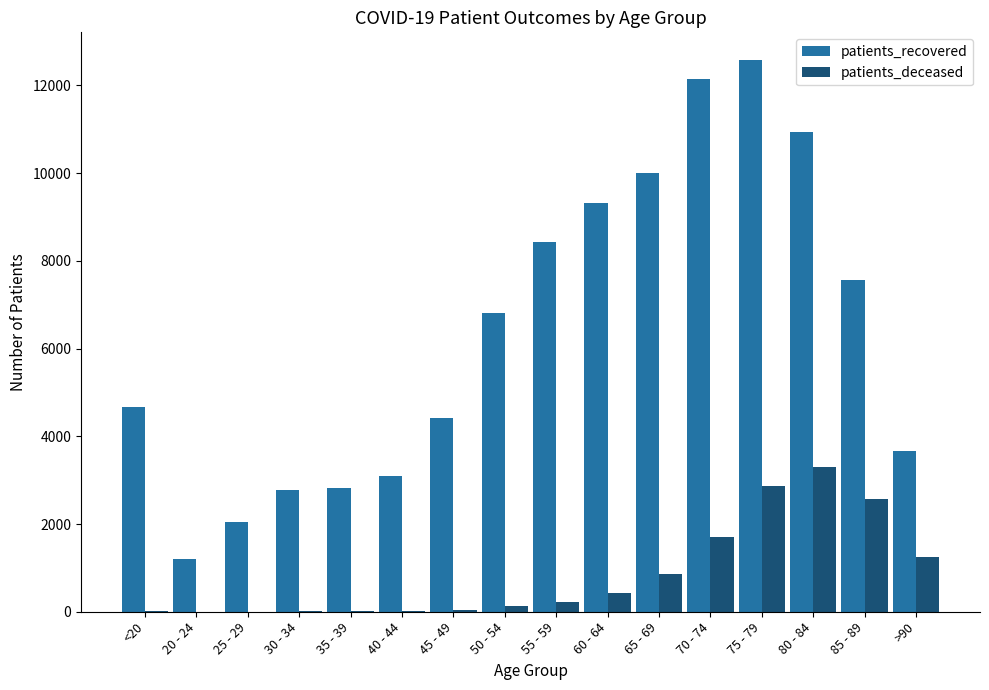

At which label is patients_recovered closest to 6887?

50 - 54